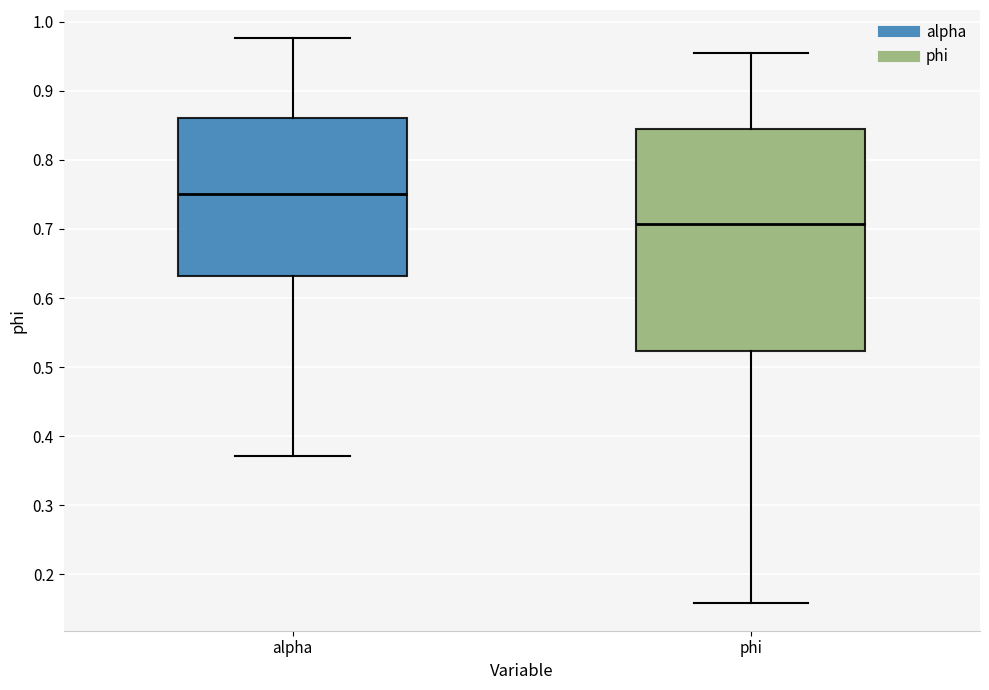

Reading left to right, transcribe this box plot: for each box, give where its median line is, the range the box spans, and where its two whiskers end, as read against the y-axis. The values are not printed on the chart, so give them approximately, as read against the axis.

alpha: median 0.75, box 0.63 to 0.86, whiskers 0.37 to 0.98
phi: median 0.71, box 0.52 to 0.84, whiskers 0.16 to 0.95